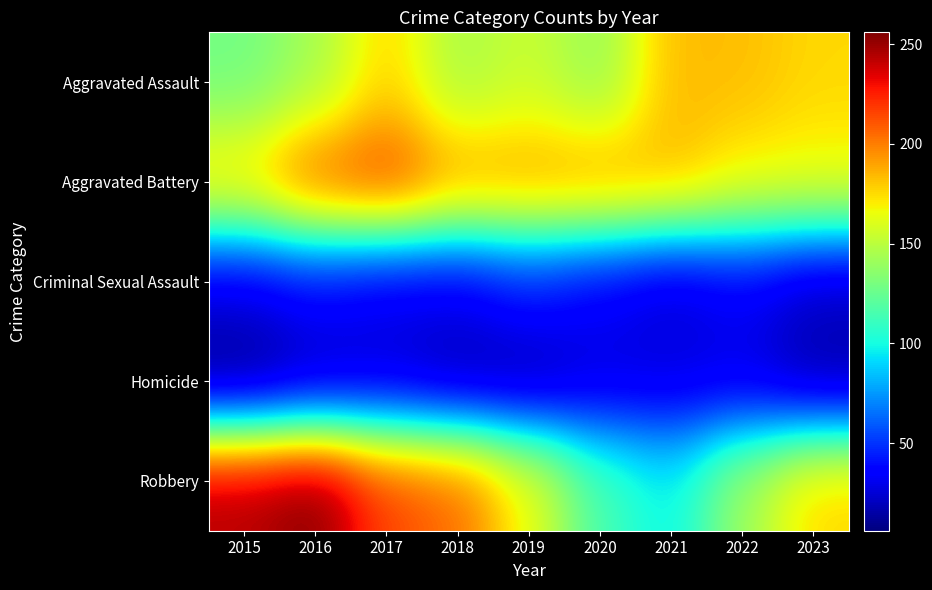

Rank the series at 2022 from highest to lowest value.

Aggravated Assault, Aggravated Battery, Robbery, Criminal Sexual Assault, Homicide